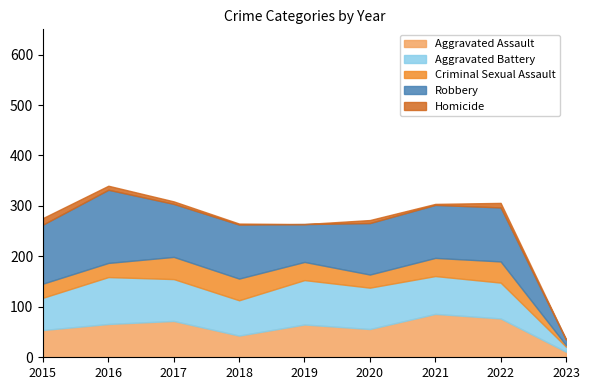

True or false: Aggravated Assault has more than 1 interior local peaks.

True